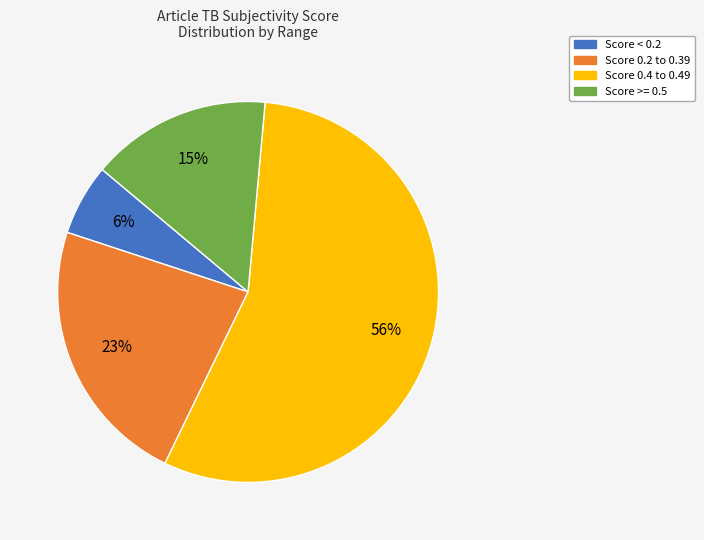

Is there a majority slice in this chart?

Yes